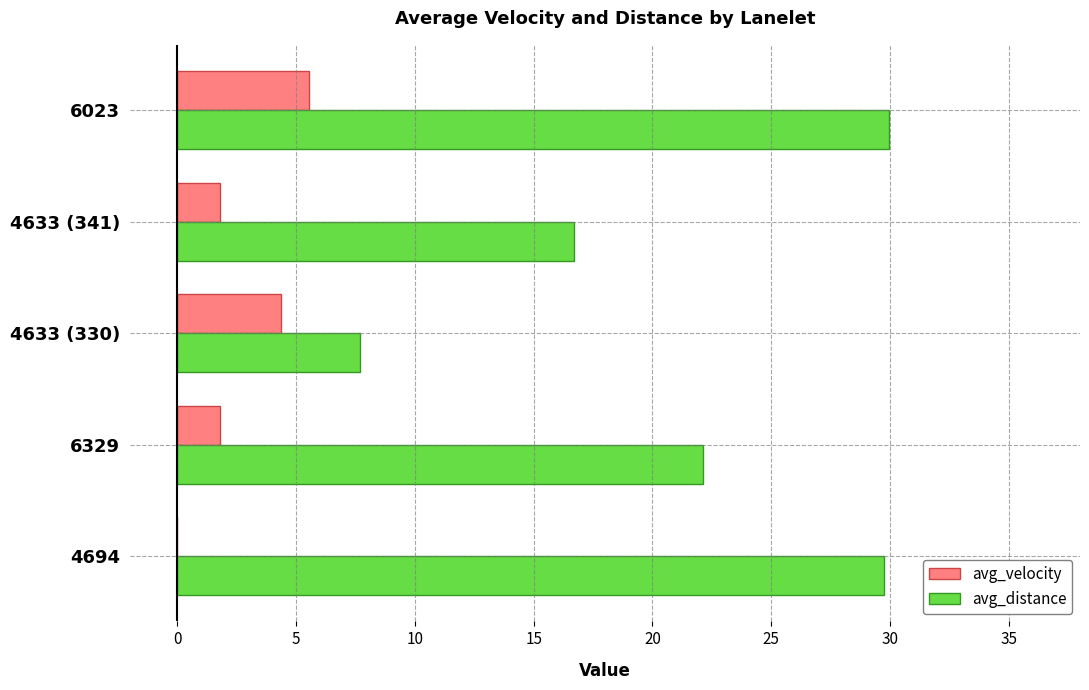

What are all the series names shown in the legend?

avg_velocity, avg_distance